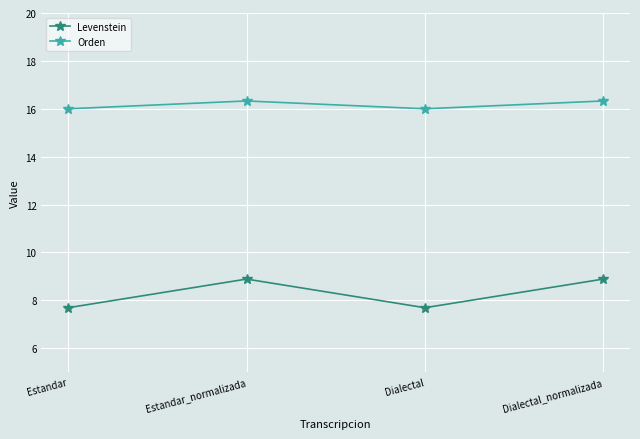

What is the approximate value of Levenstein at Estandar?

7.7